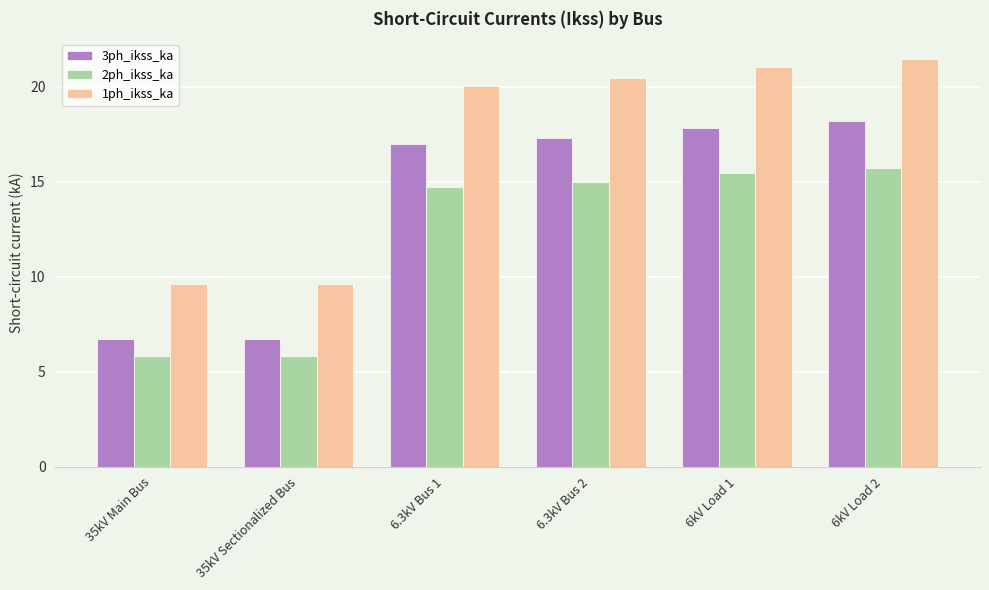

What is the difference between the maximum and minimum values in the 1ph_ikss_ka series?

11.9